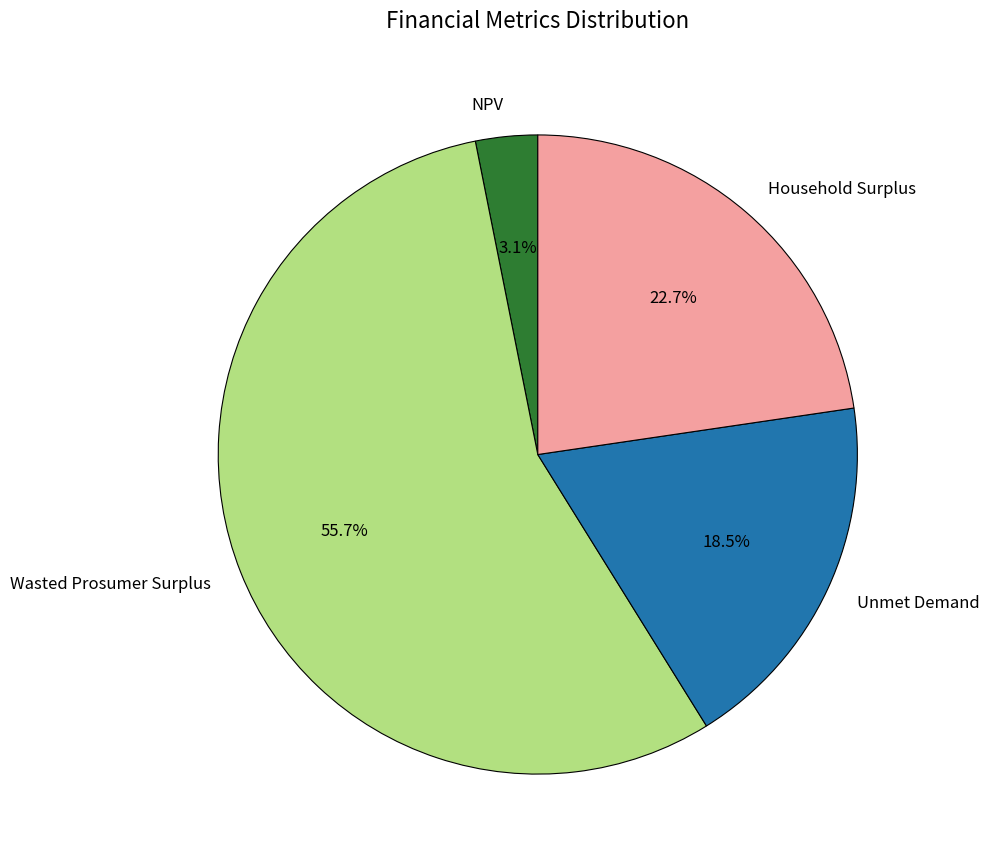

How many segments does this pie chart have?

4